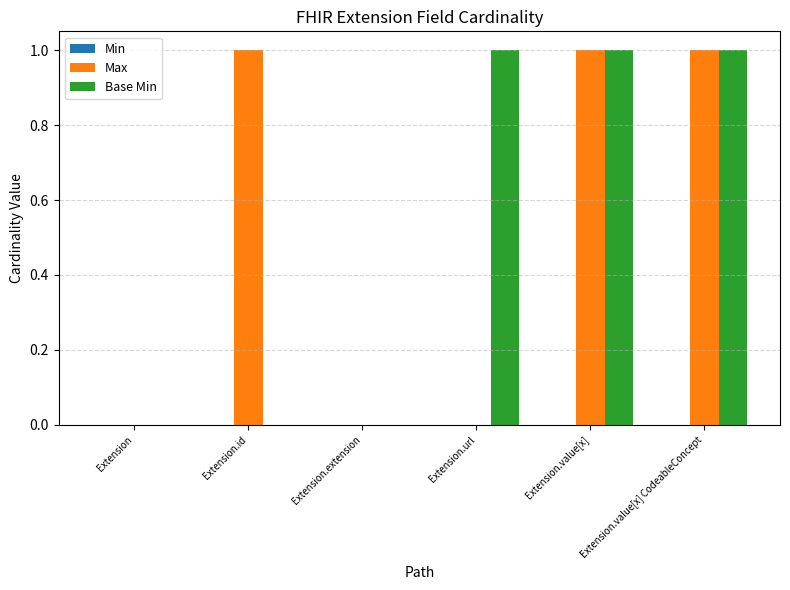

Is the value of Max at Extension.extension greater than the value of Base Min at Extension.value[x] CodeableConcept?

No